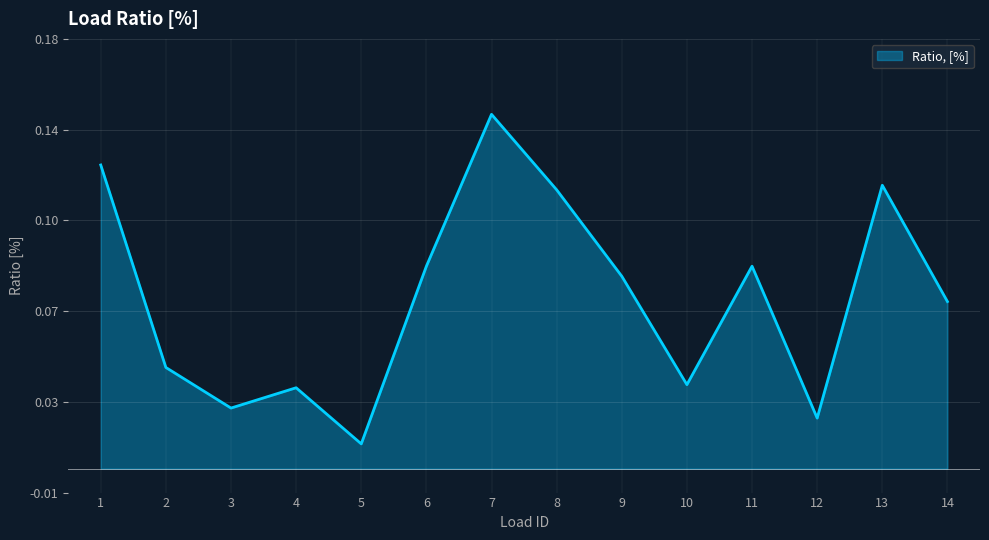

Does the chart display data point markers on the line(s)?

No